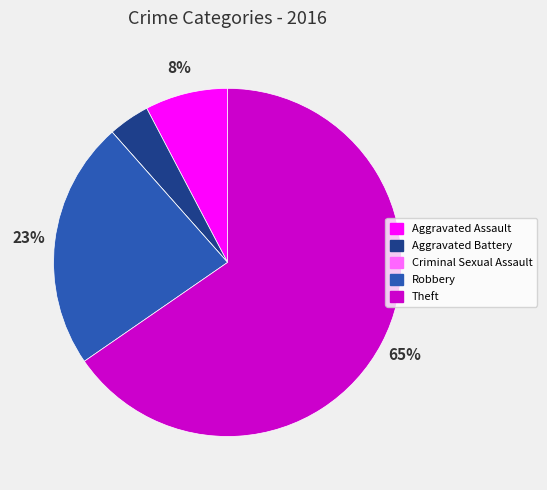

To the nearest percent, what percentage of the pie is Aggravated Assault?

8%